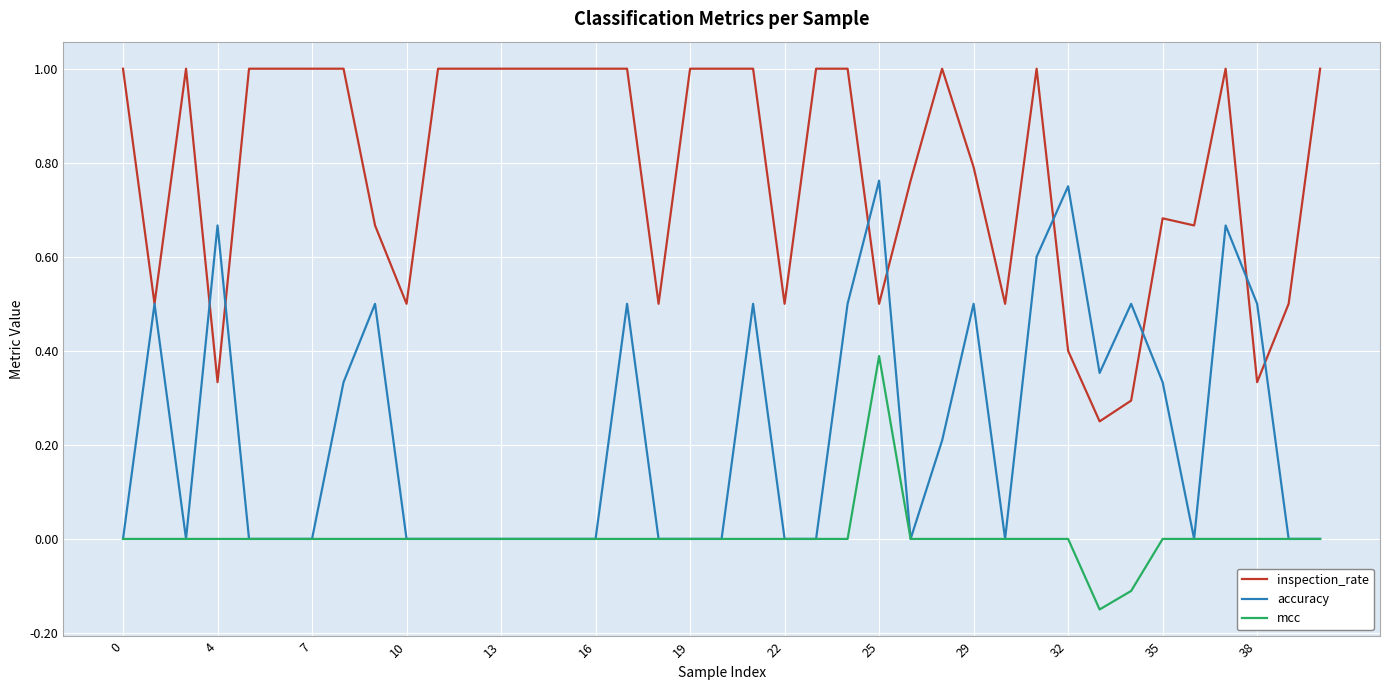

Which series has the widest spread of values?

accuracy